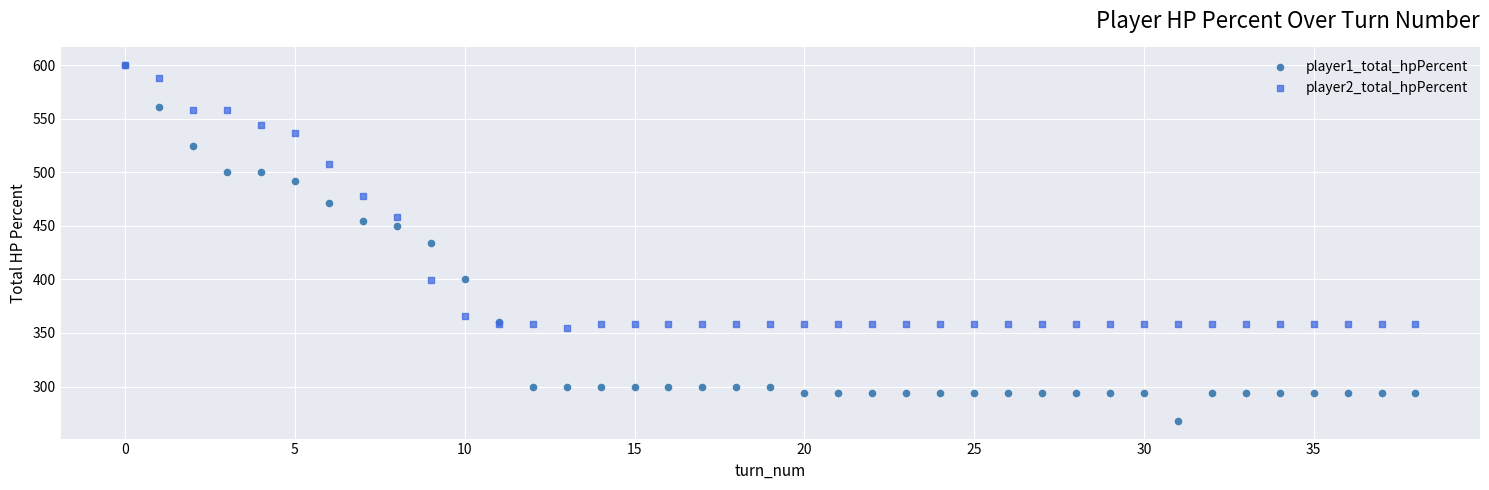

What are all the series names shown in the legend?

player1_total_hpPercent, player2_total_hpPercent